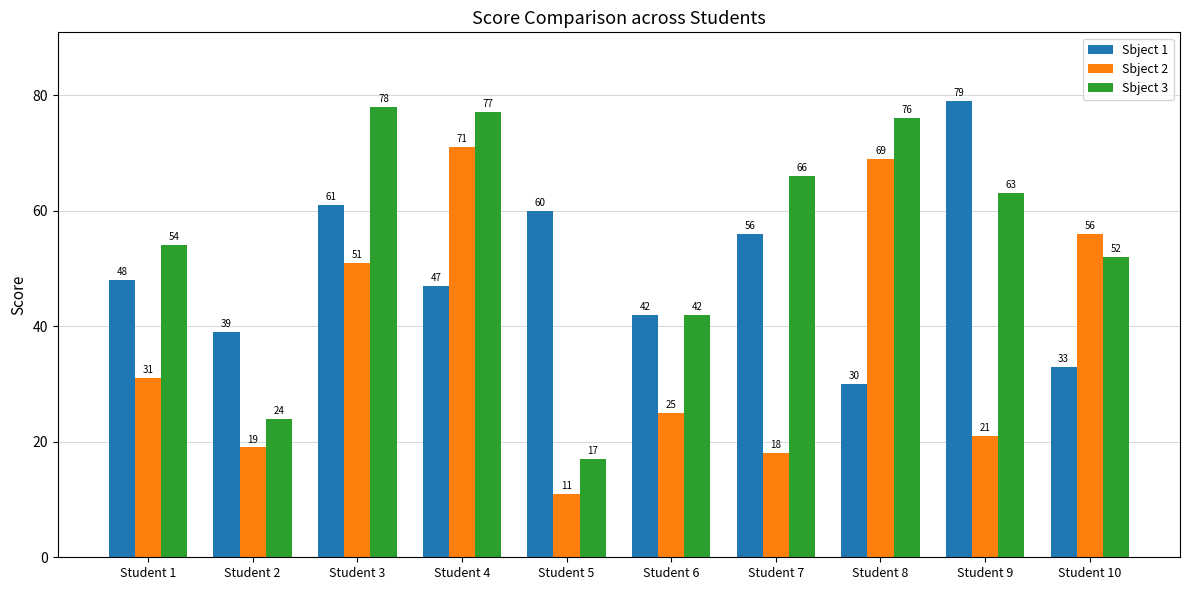

List the series in order of their overall mean, highest first.

Sbject 3, Sbject 1, Sbject 2